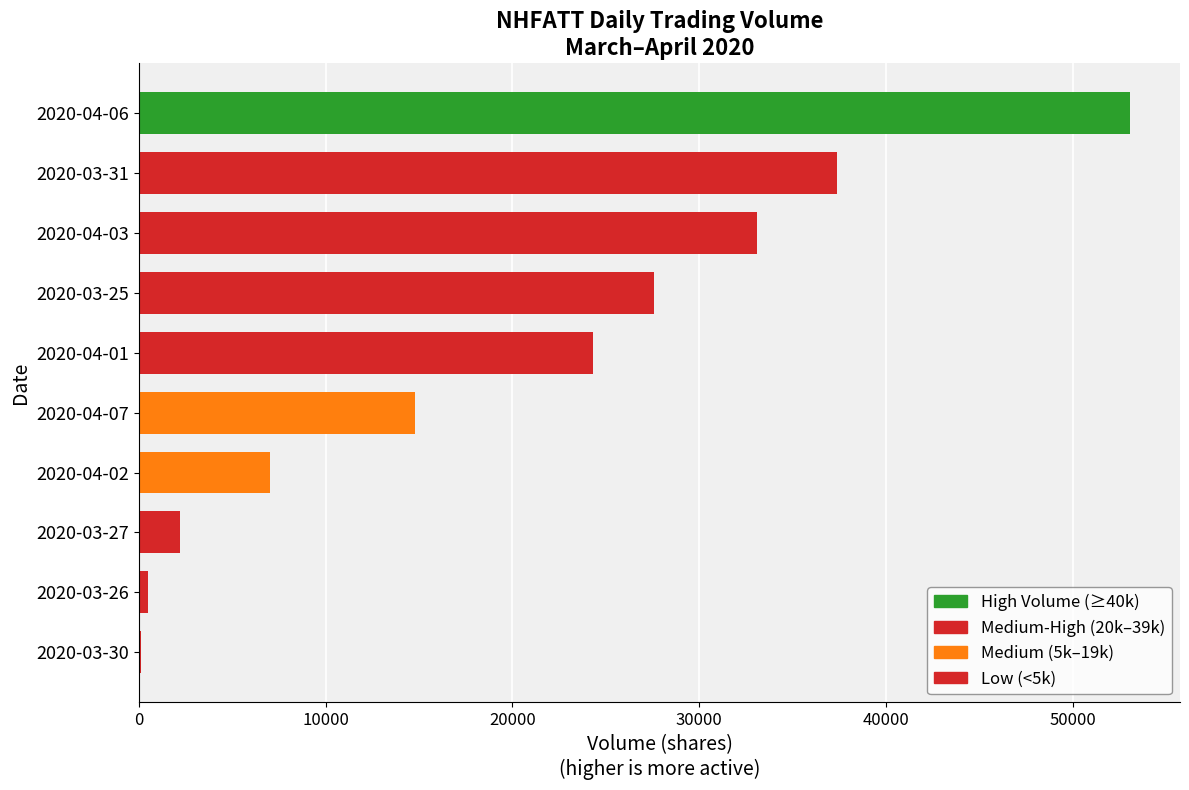

How many series are shown in this chart?

1